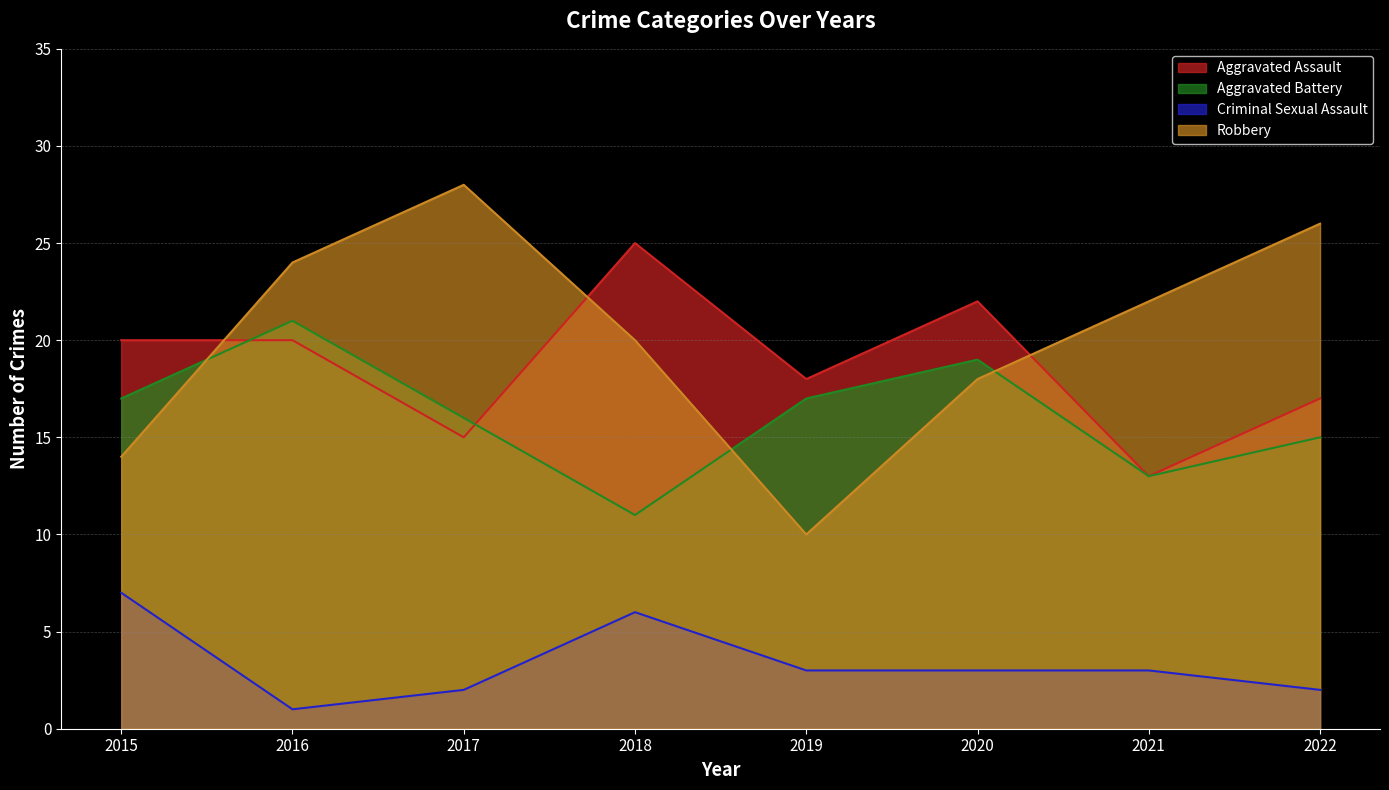

Is it true that Aggravated Battery equals 29 at 2017?

False